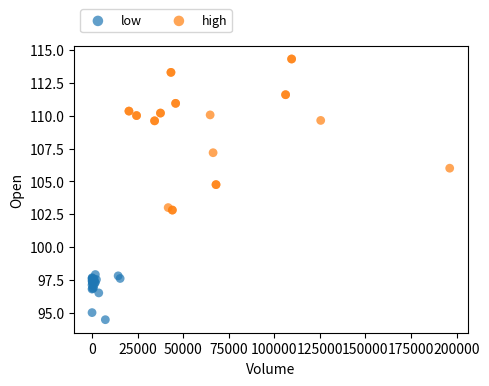

Which series reaches the maximum Y coordinate?

high